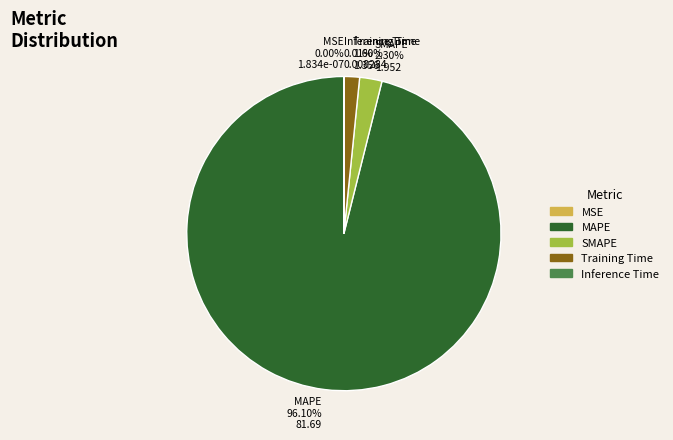

Combined, do SMAPE and Inference Time account for over 50%?

No